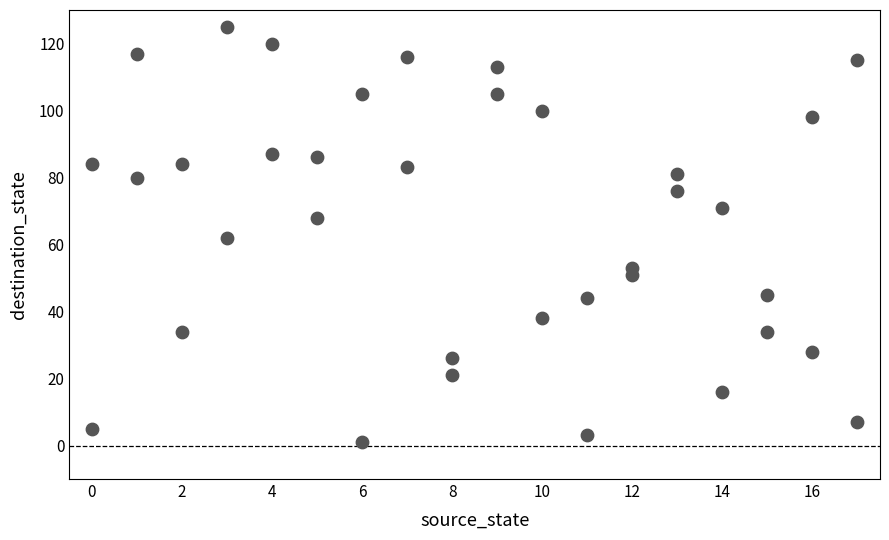

What is the range of X values (max minus min)?

17